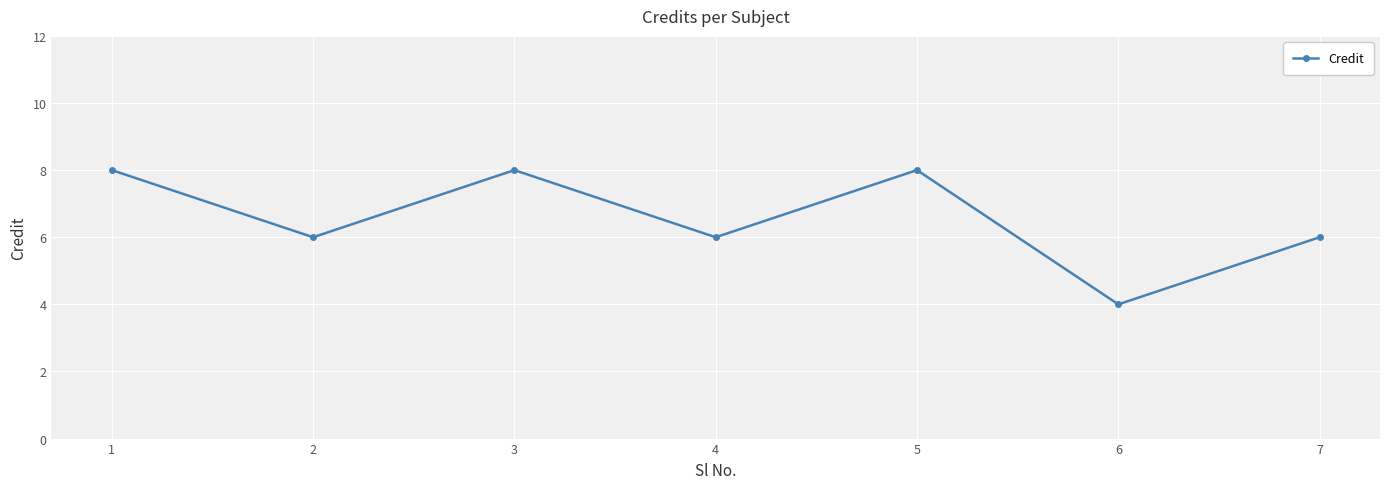

How many points are lower than both their immediate neighbors (excluding endpoints)?

3